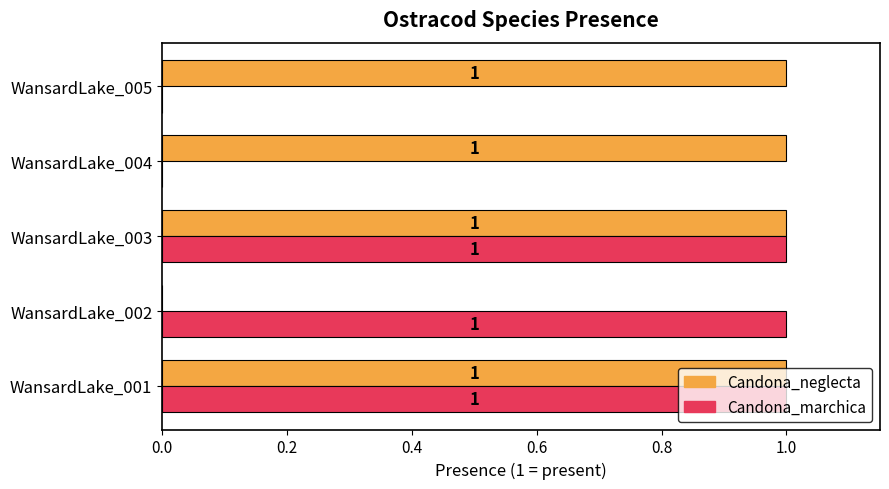

Is the value of Candona_marchica at WansardLake_004 greater than the value of Candona_neglecta at WansardLake_001?

No